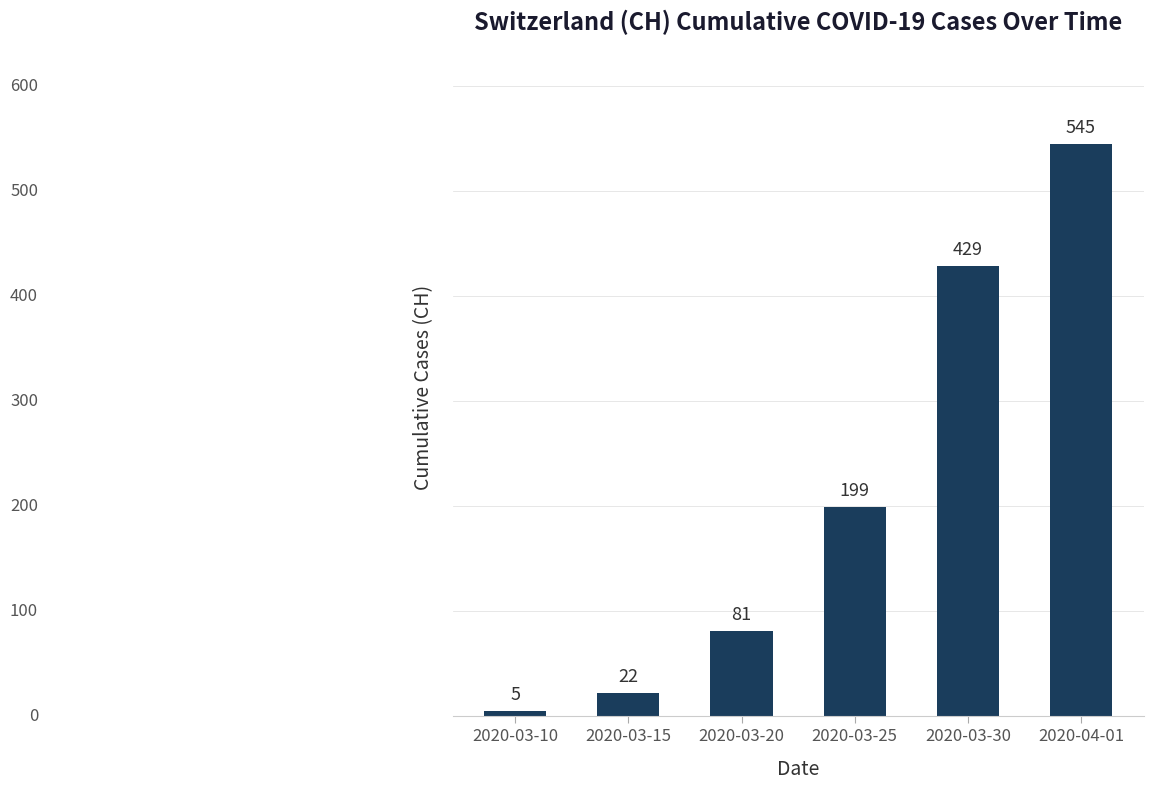

Which has a higher value, 2020-03-20 or 2020-03-30?

2020-03-30